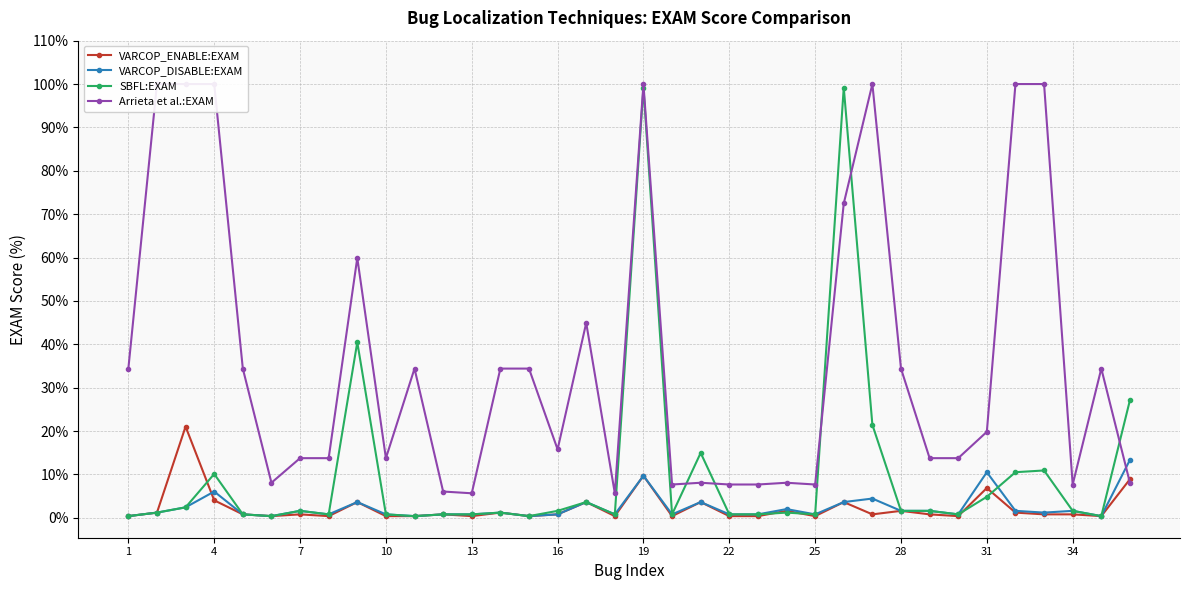

True or false: VARCOP_DISABLE:EXAM has more than 1 interior local peaks.

True